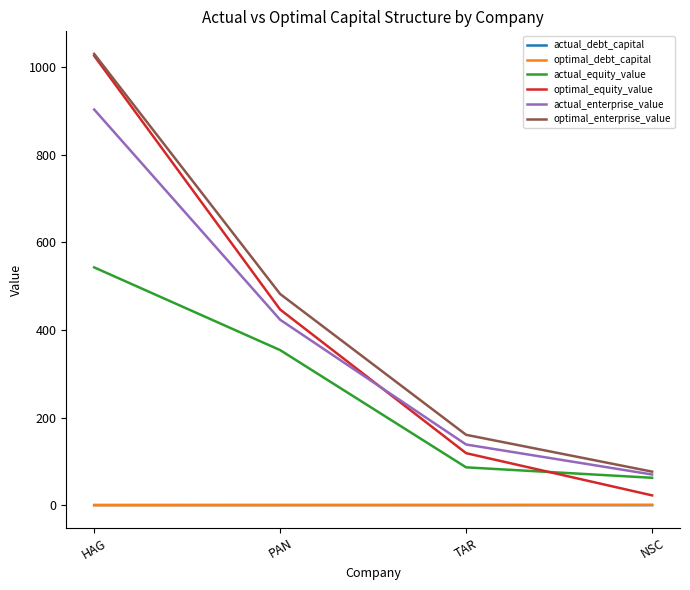

What is the average value of the optimal_debt_capital series?

0.3